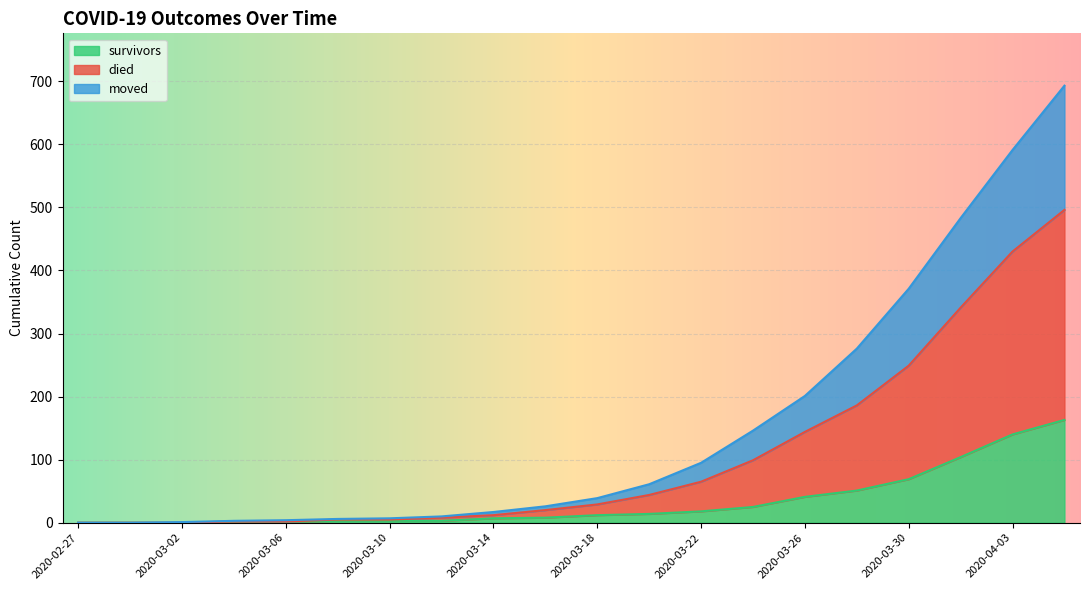

What is the highest value of the survivors series?

163